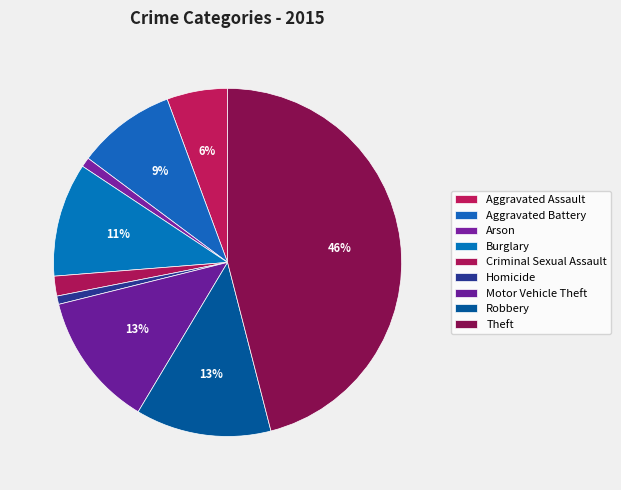

Is it true that Robbery is 13% of the pie?

True